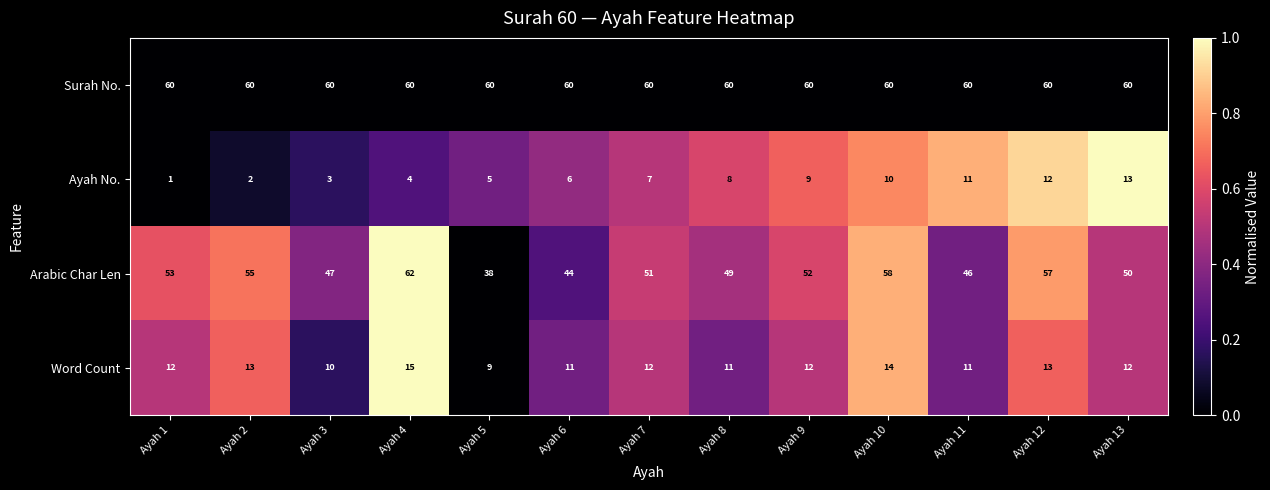

What is the greatest value displayed?

62